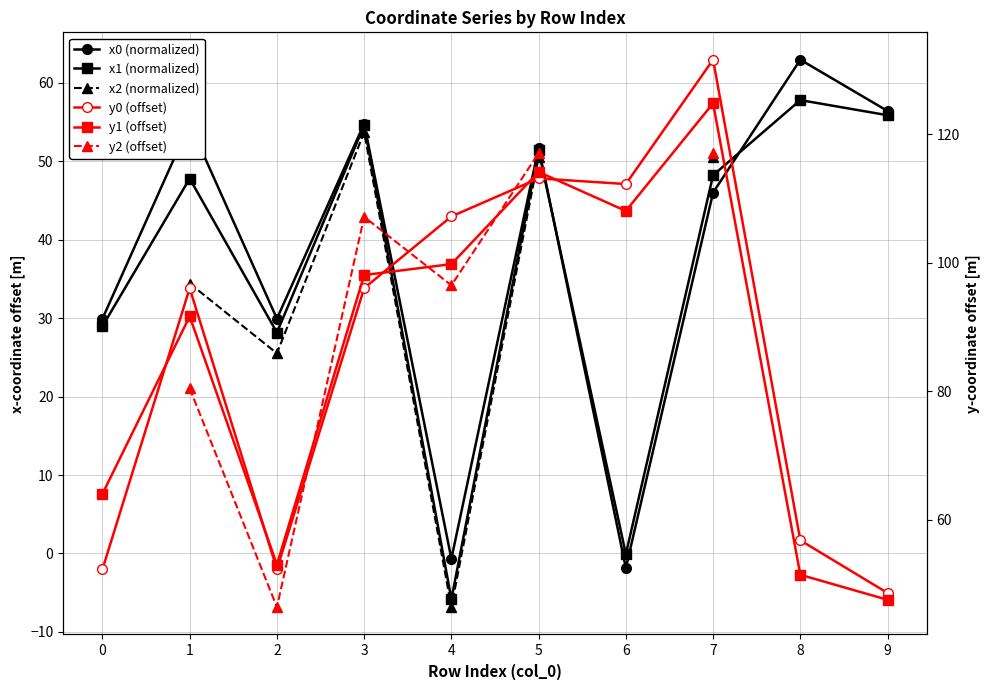

Count the number of categories in the chart.

10